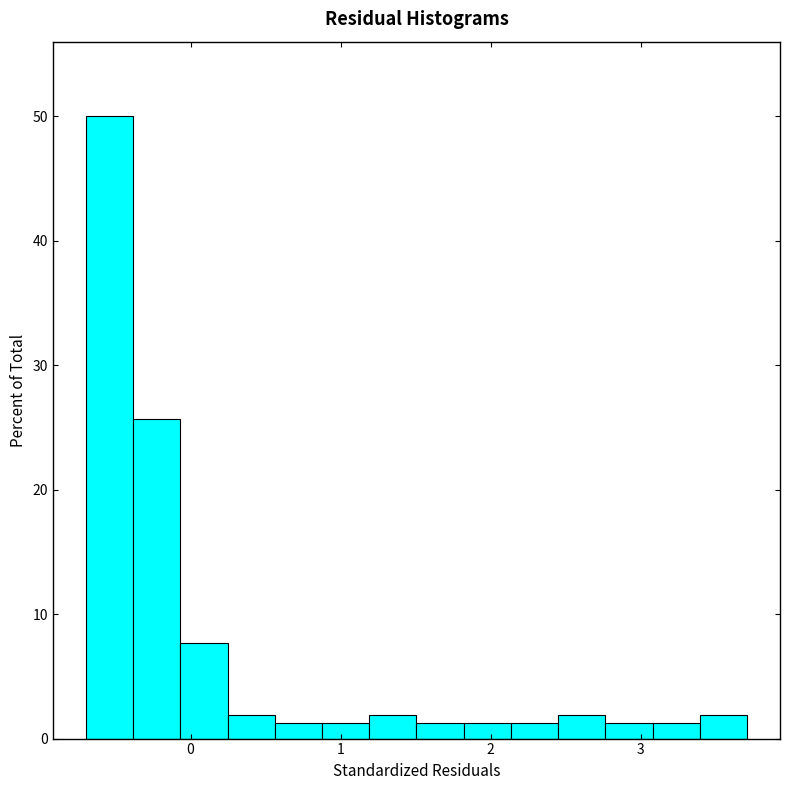

Read against the x-axis, roughly where is the centre of the tallest bar?

-0.5